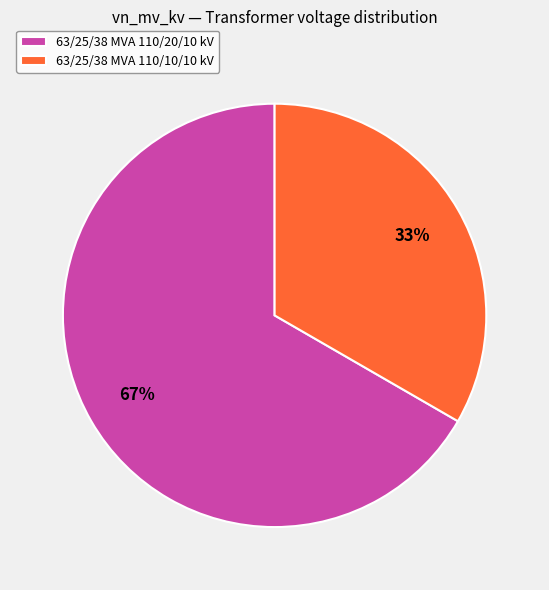

Approximately how many times larger is the value at 63/25/38 MVA 110/20/10 kV compared to 63/25/38 MVA 110/10/10 kV?

2.0